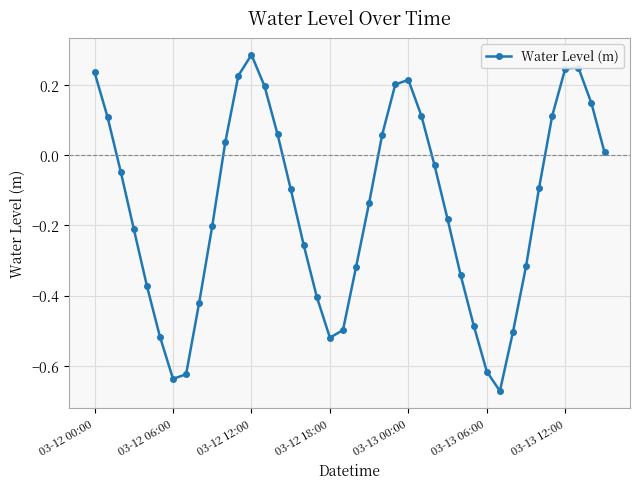

How many data points does each series have?

40